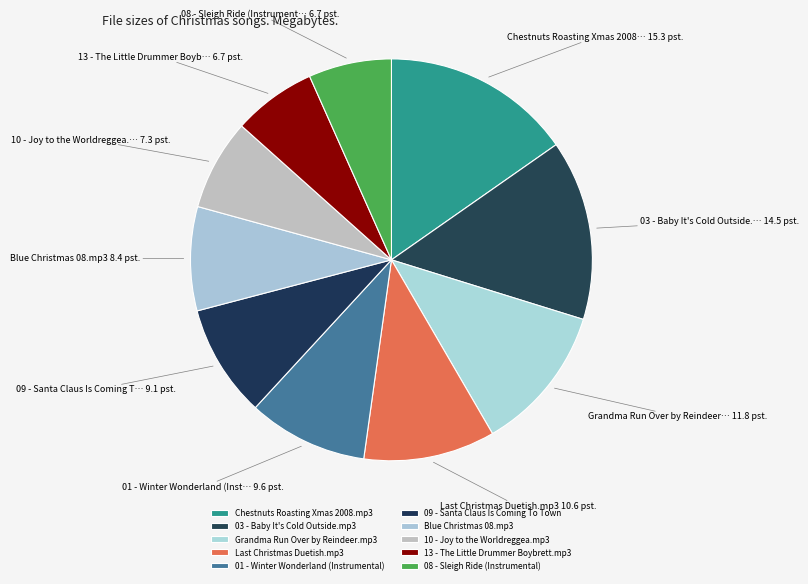

Rank the categories by value from lowest to highest.

08 - Sleigh Ride (Instrumental), 13 - The Little Drummer Boybrett.mp3, 10 - Joy to the Worldreggea.mp3, Blue Christmas 08.mp3, 09 - Santa Claus Is Coming To Town, 01 - Winter Wonderland (Instrumental), Last Christmas Duetish.mp3, Grandma Run Over by Reindeer.mp3, 03 - Baby It's Cold Outside.mp3, Chestnuts Roasting Xmas 2008.mp3